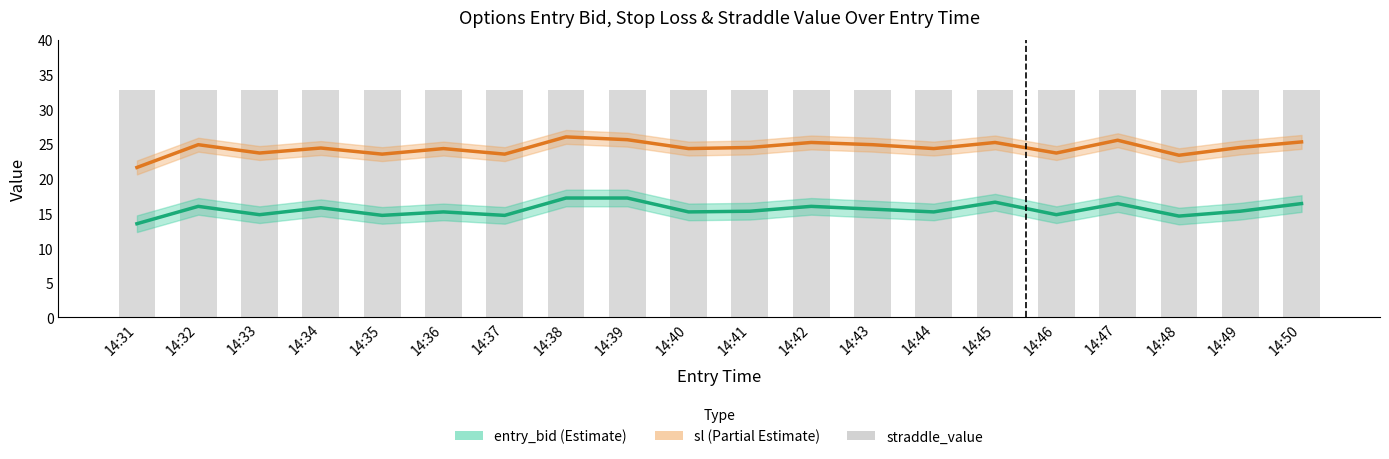

At which label is straddle_value closest to 32?

14:31